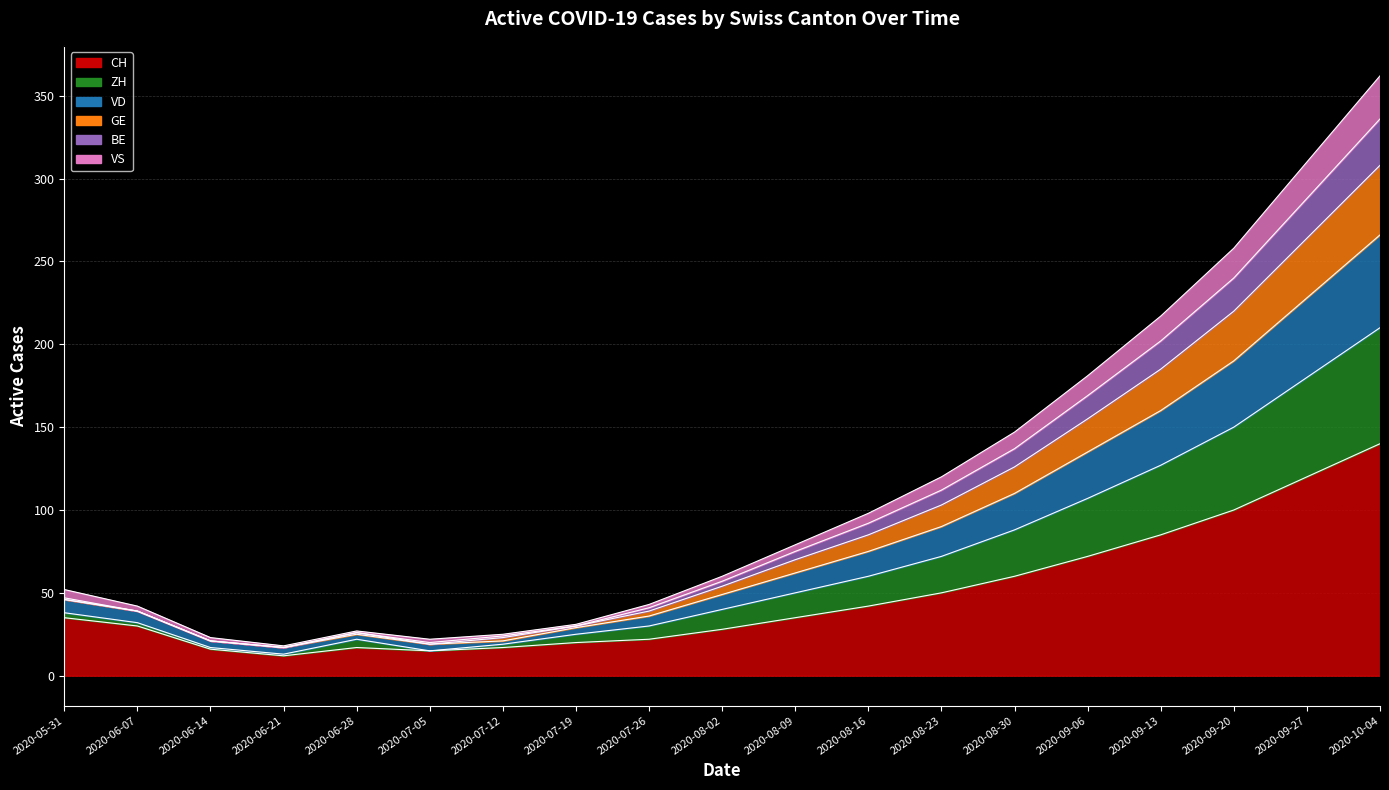

True or false: GE has more than 2 interior local peaks.

False